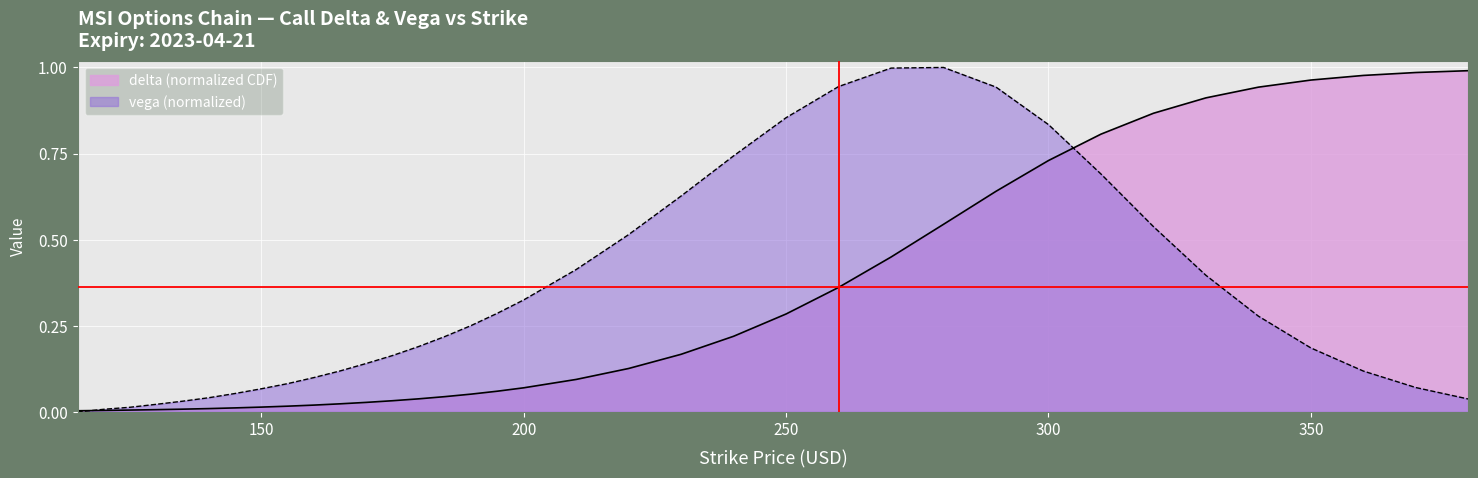

Which category has the highest value in the vega series?

280